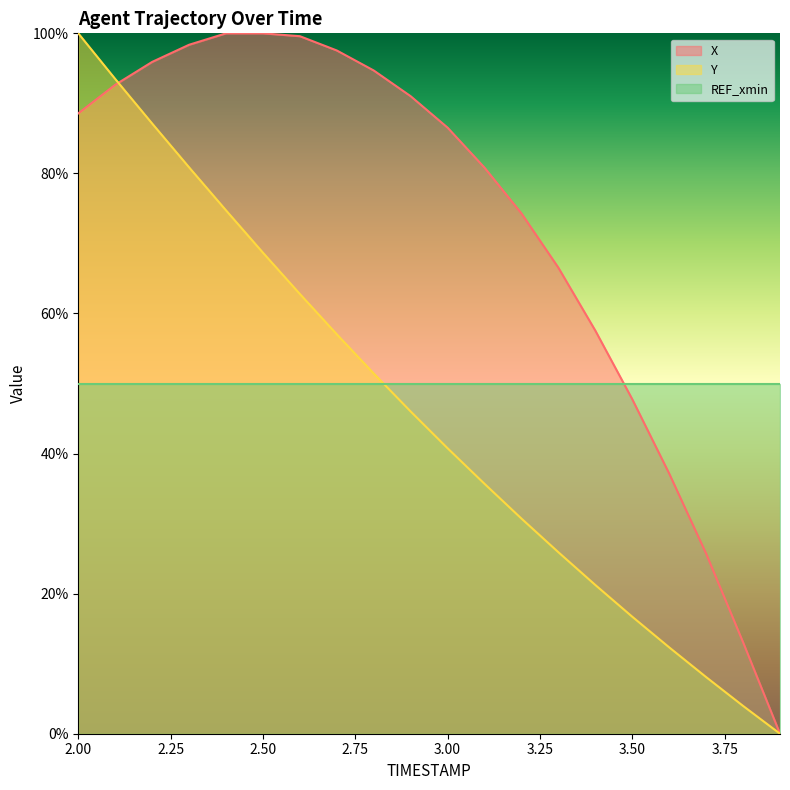

List the series in order of their peak value, highest first.

X, Y